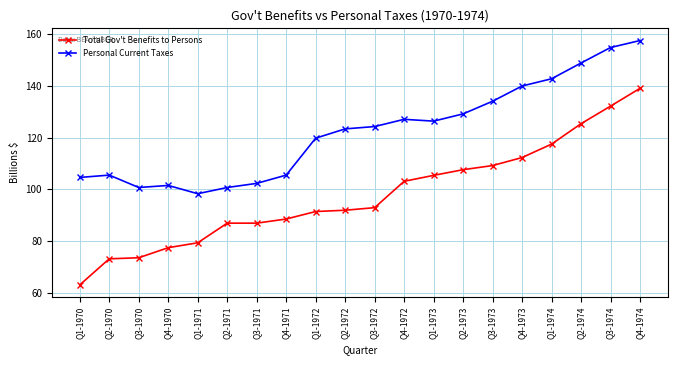

How many series are shown in this chart?

2